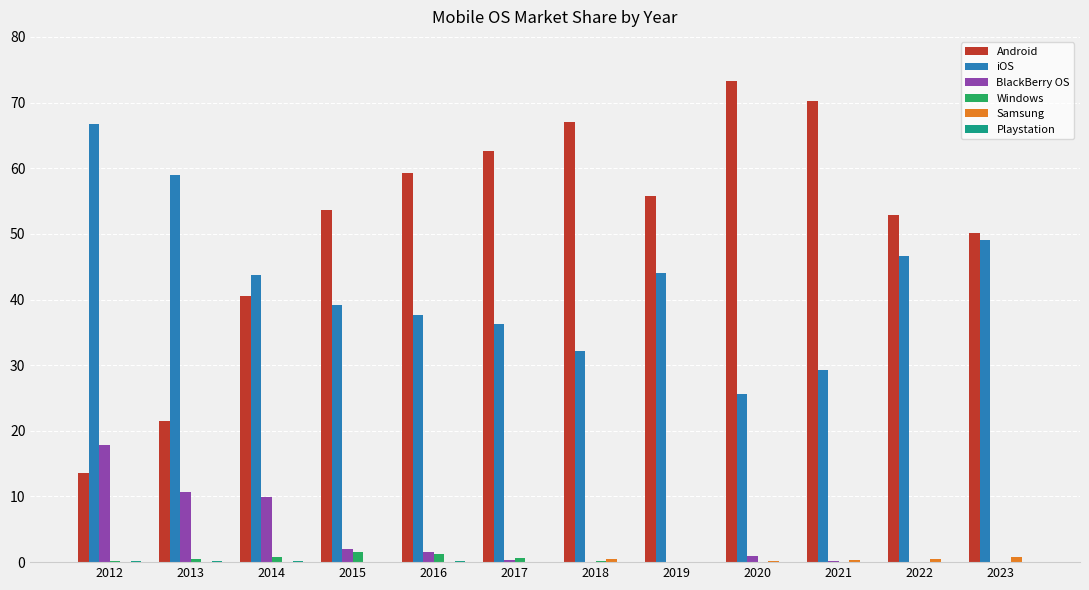

What is the maximum value shown in the chart?

73.2